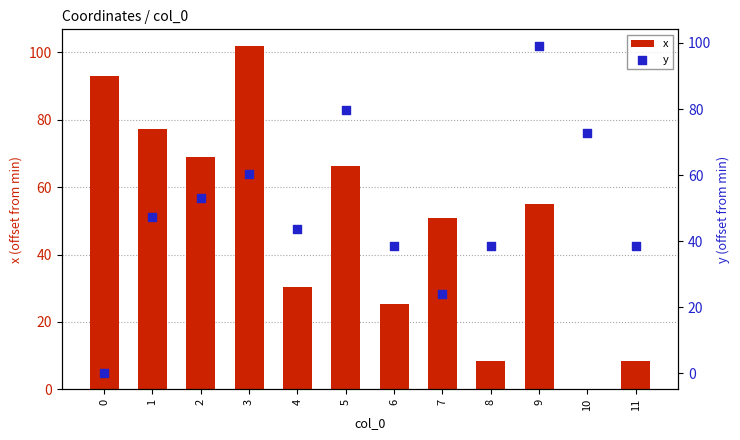

Which series has the largest total across all categories?

y